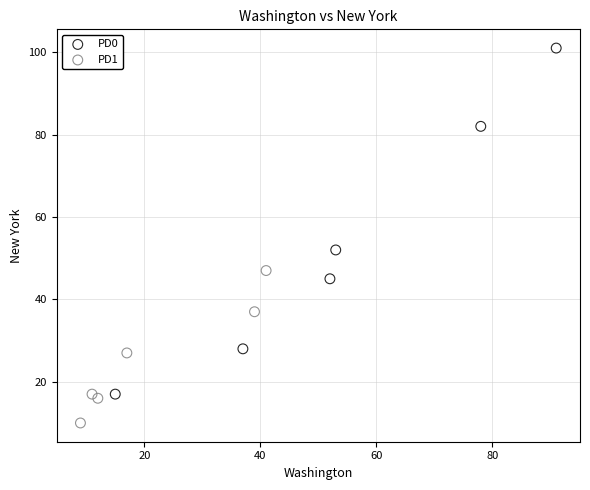

Which series has the largest Y range (max minus min)?

PD0